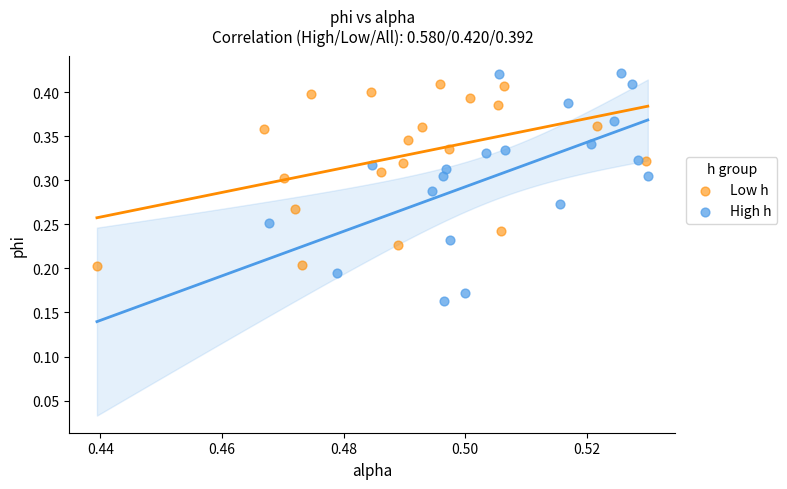

Which series has the largest Y range (max minus min)?

High h